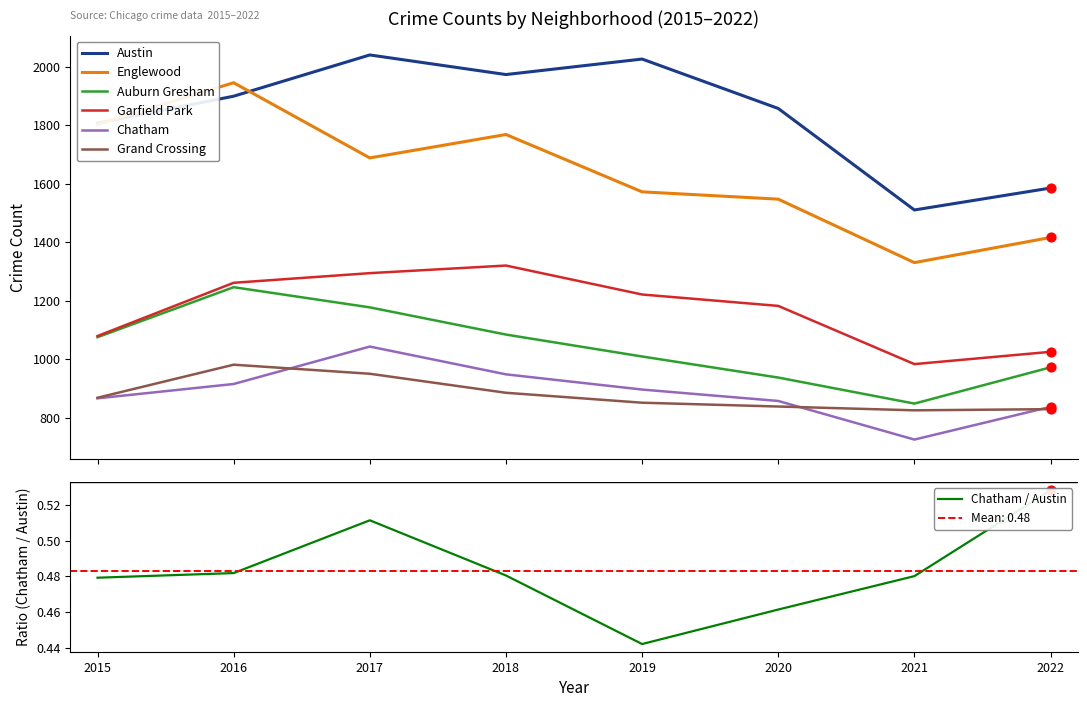

What are all the series names shown in the legend?

Austin, Englewood, Auburn Gresham, Garfield Park, Chatham, Grand Crossing